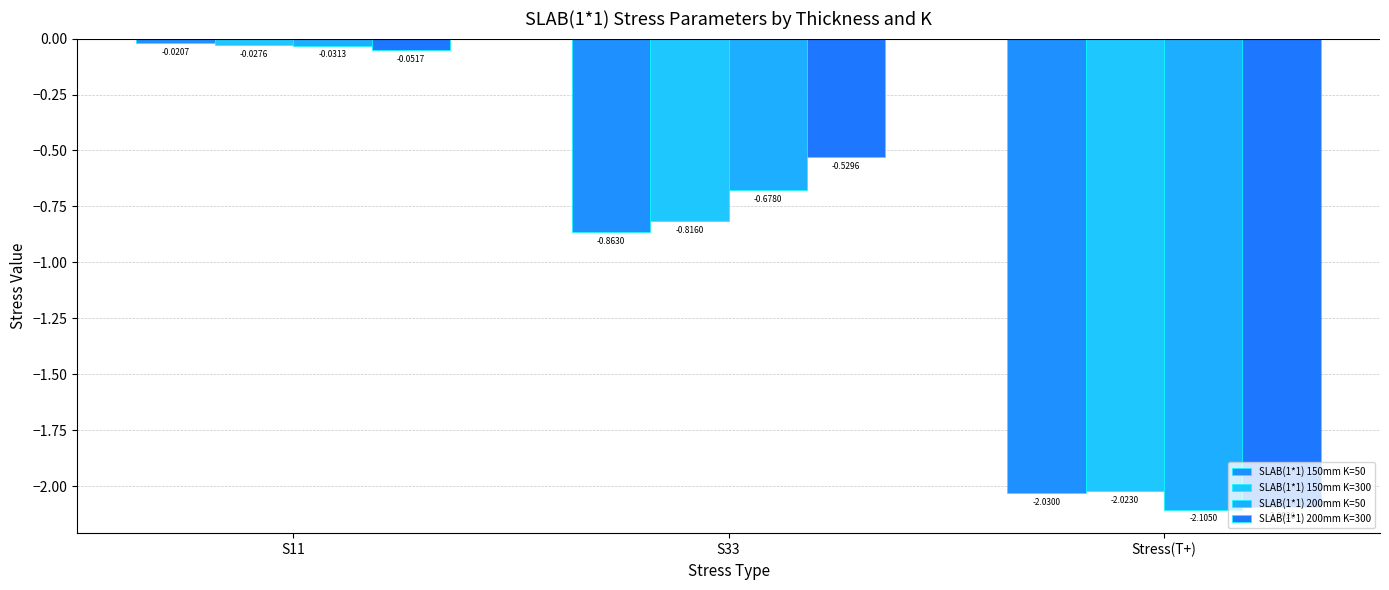

How many bars are there in each group?

4